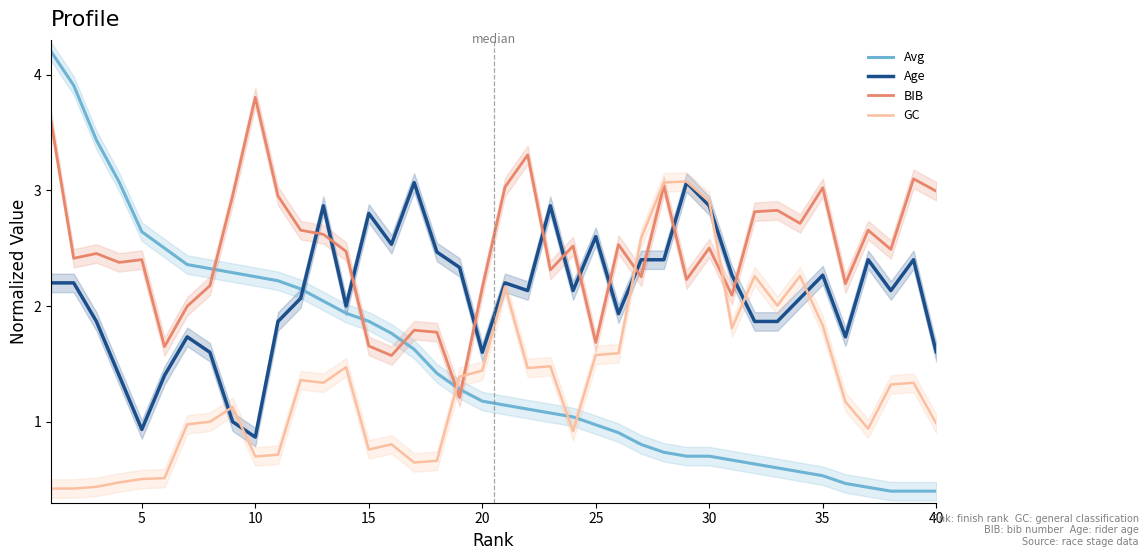

List the series in order of their peak value, lowest first.

Age, GC, BIB, Avg